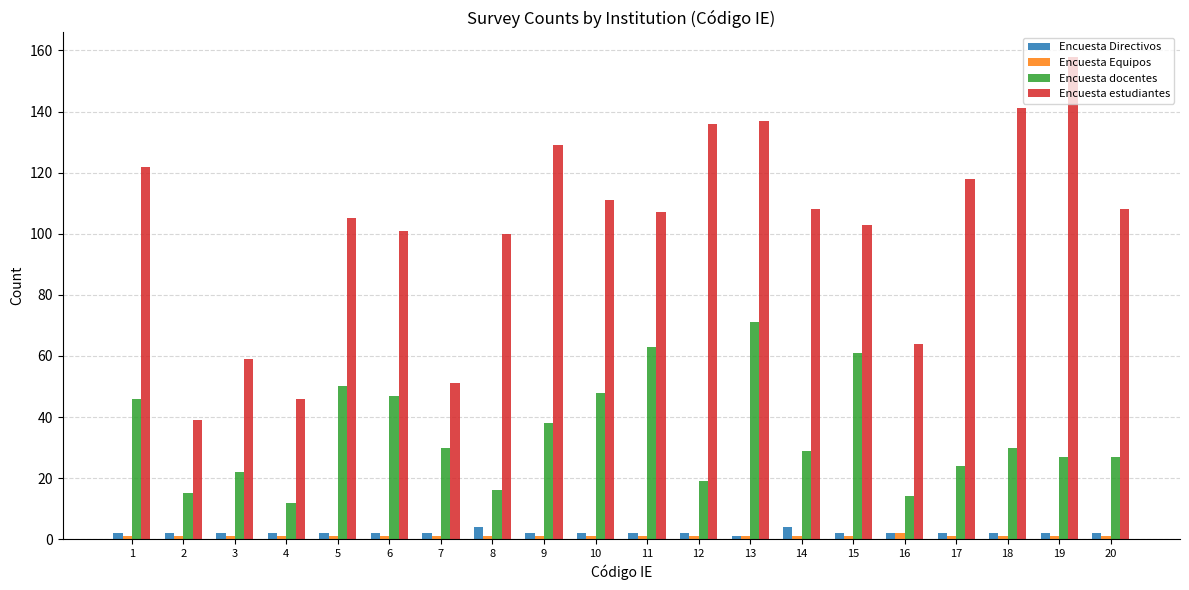

The Encuesta docentes series shows 30 at 18. True or false?

True